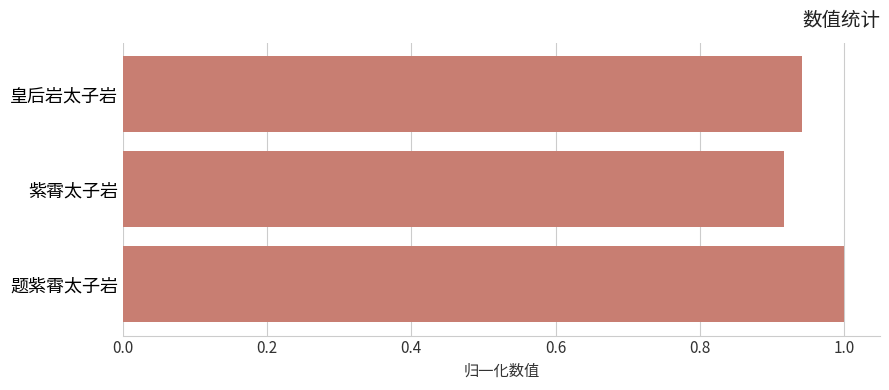

The chart shows a value of 0.2 at 紫霄太子岩. True or false?

False